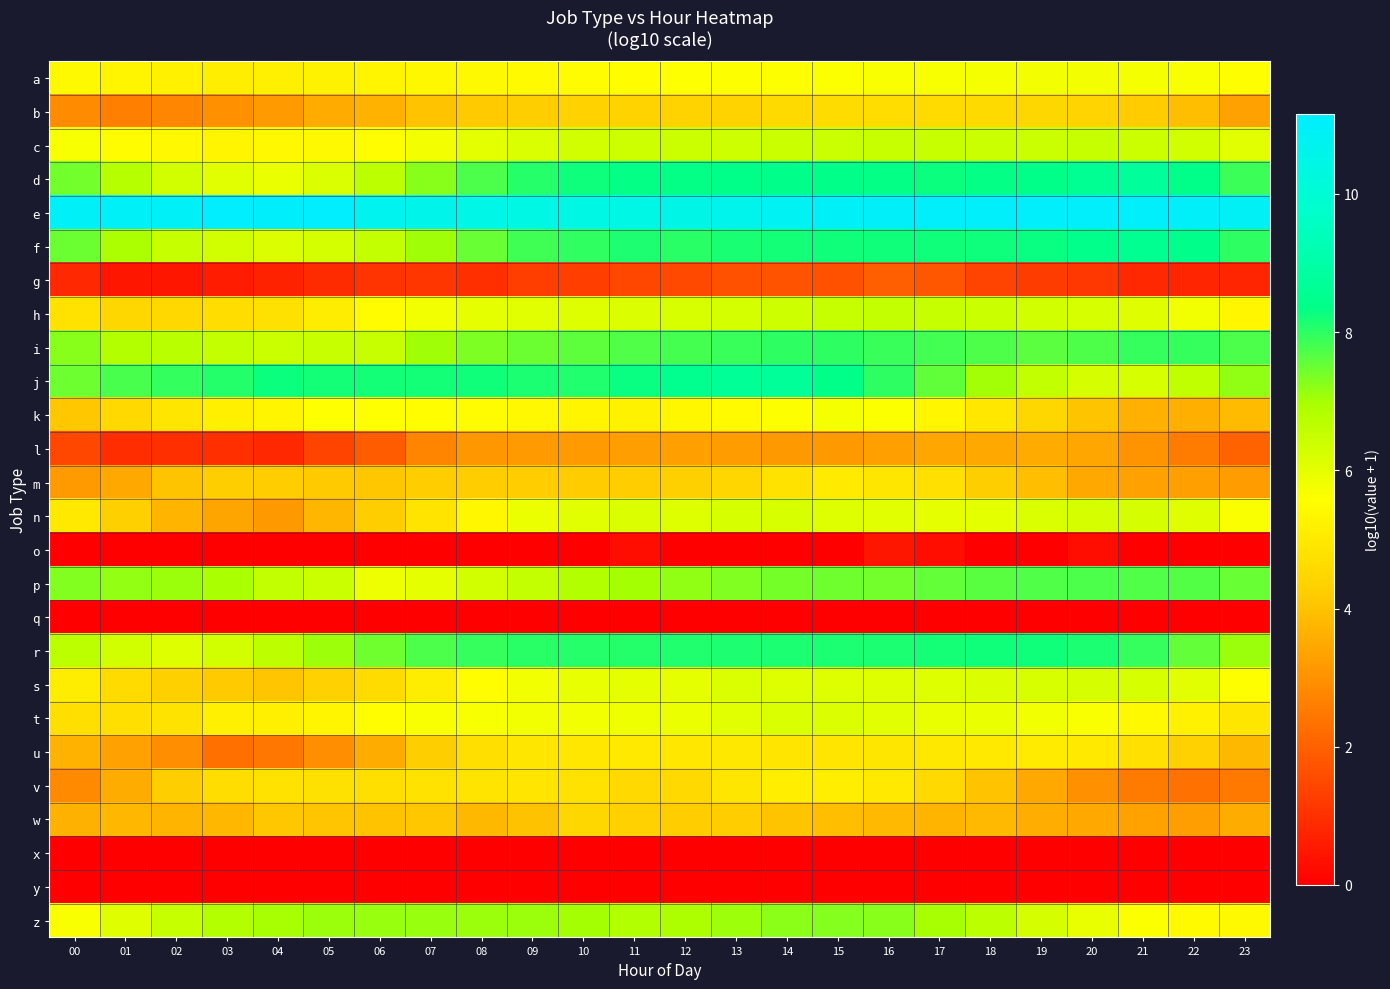

How many distinct data groups are displayed?

26